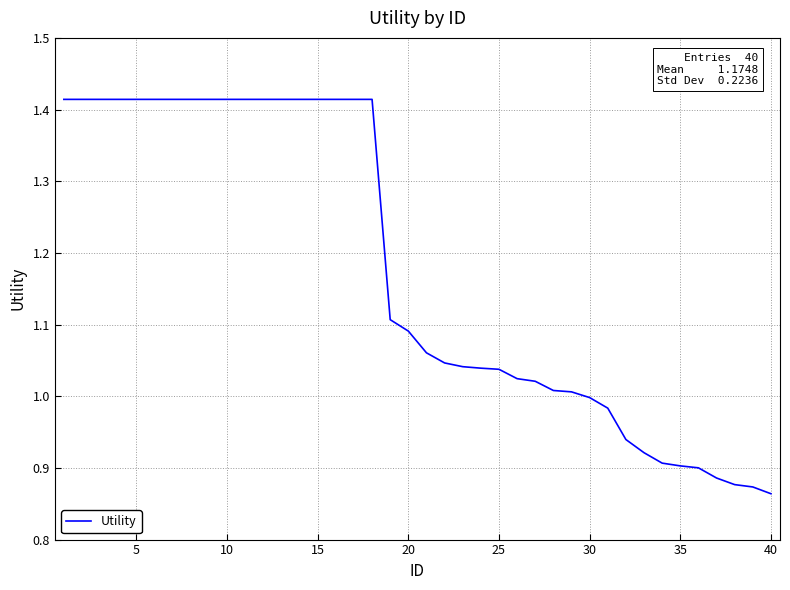

What is the sum of all values?

47.0